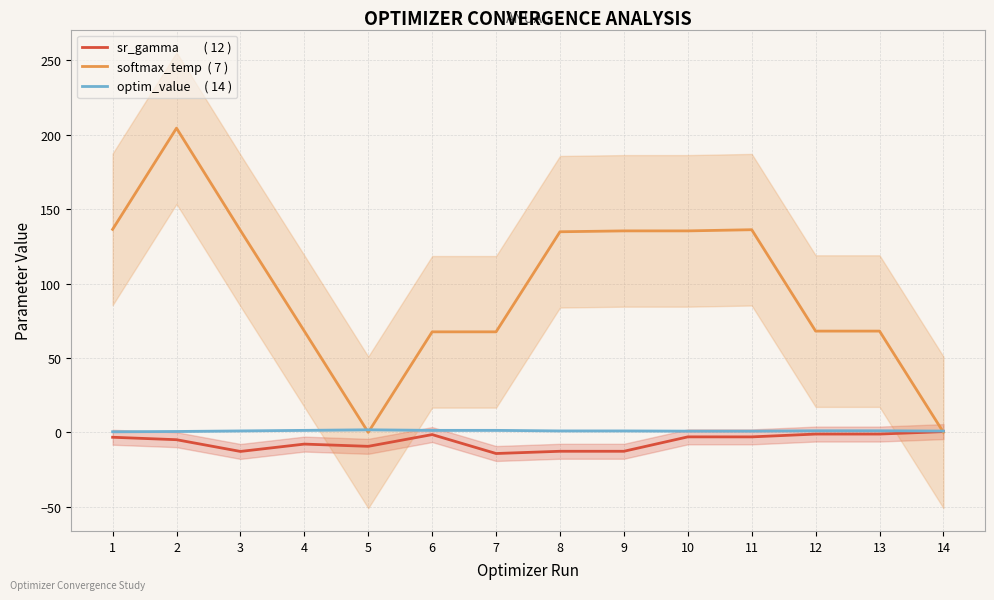

At how many categories does at least one series exceed 138?

1